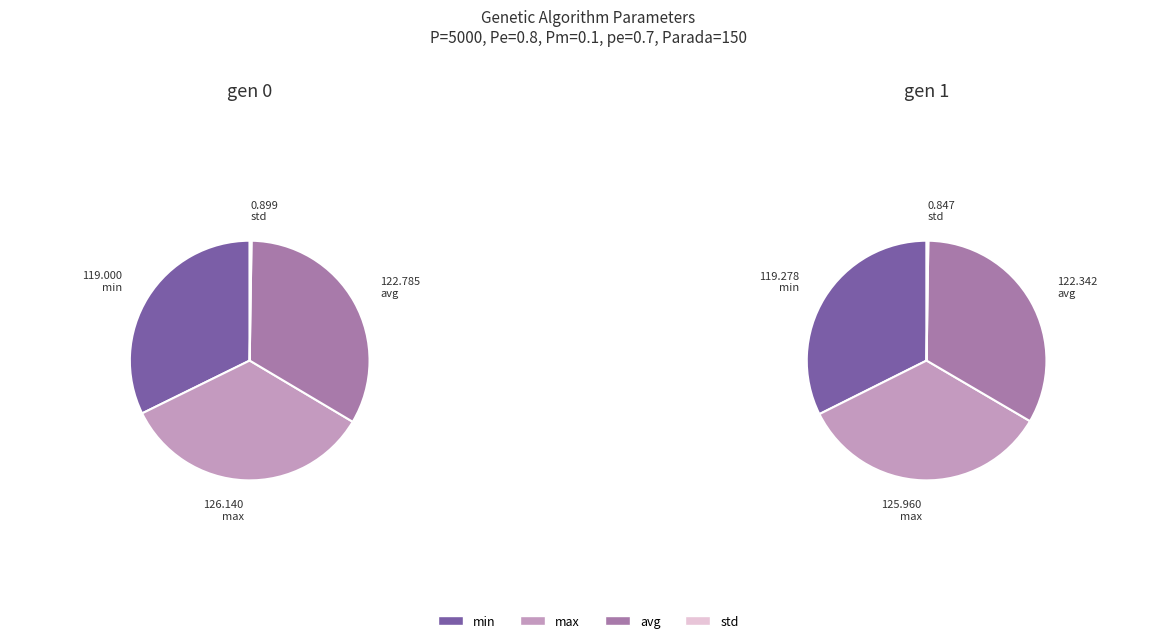

What is the difference between the highest and lowest values at gen 1?

125.1